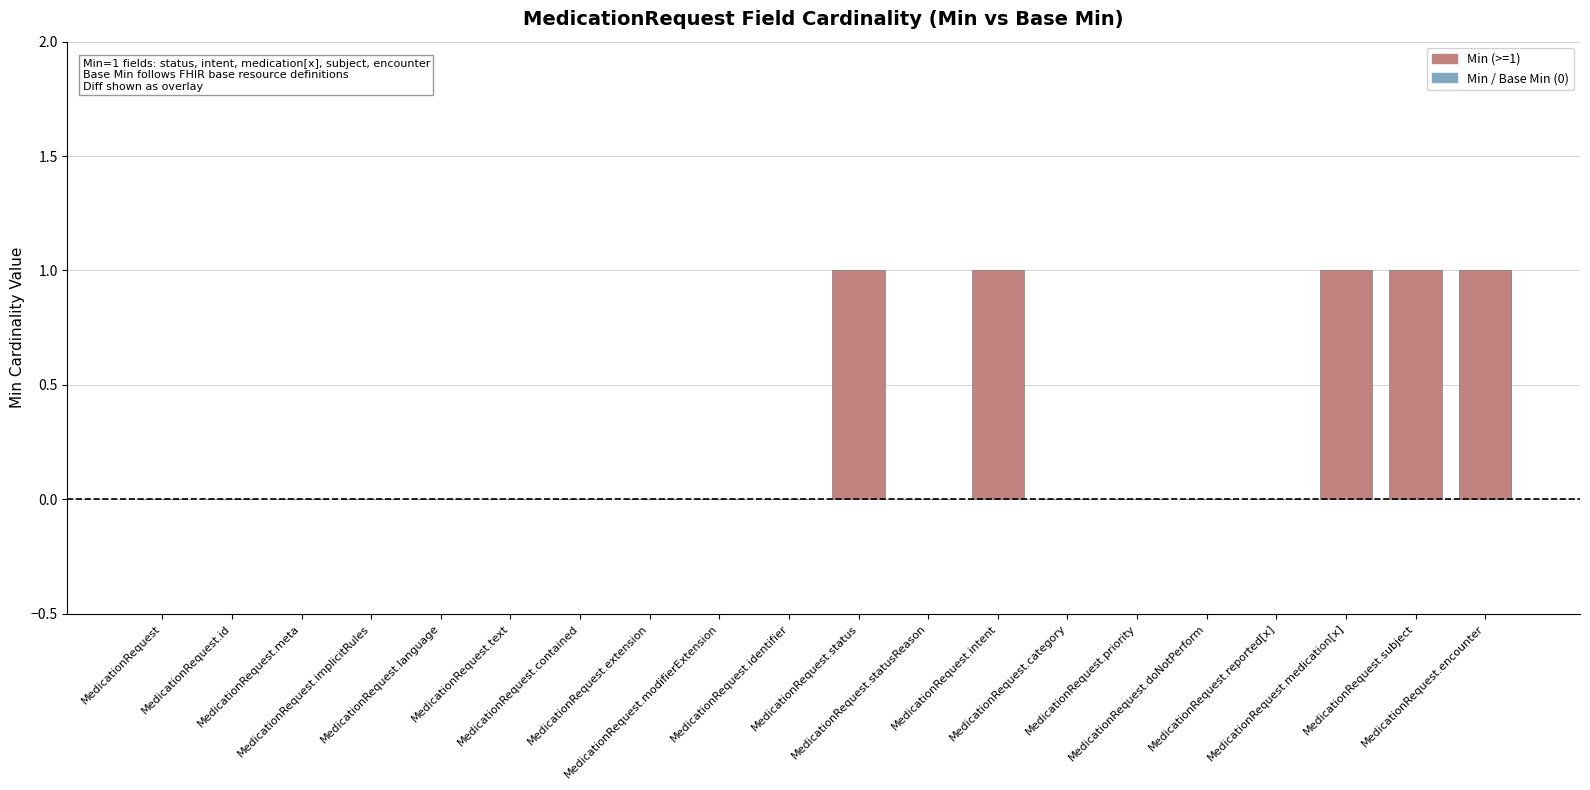

List the series in order of their overall mean, highest first.

Min, Base Min